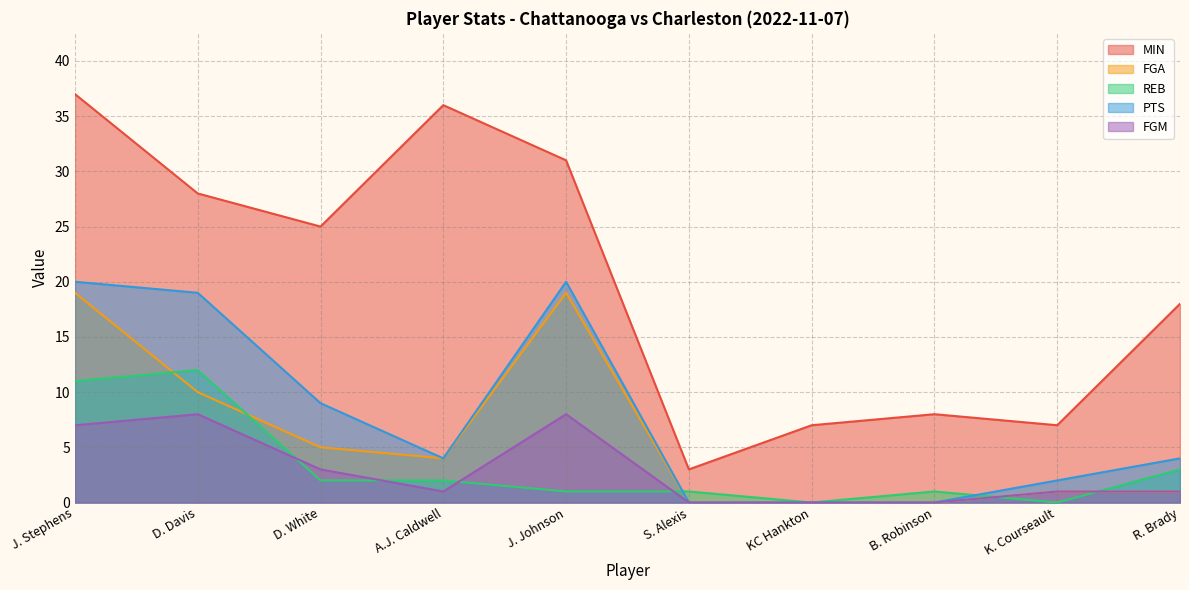

Where is the first local minimum for FGA?

A.J. Caldwell